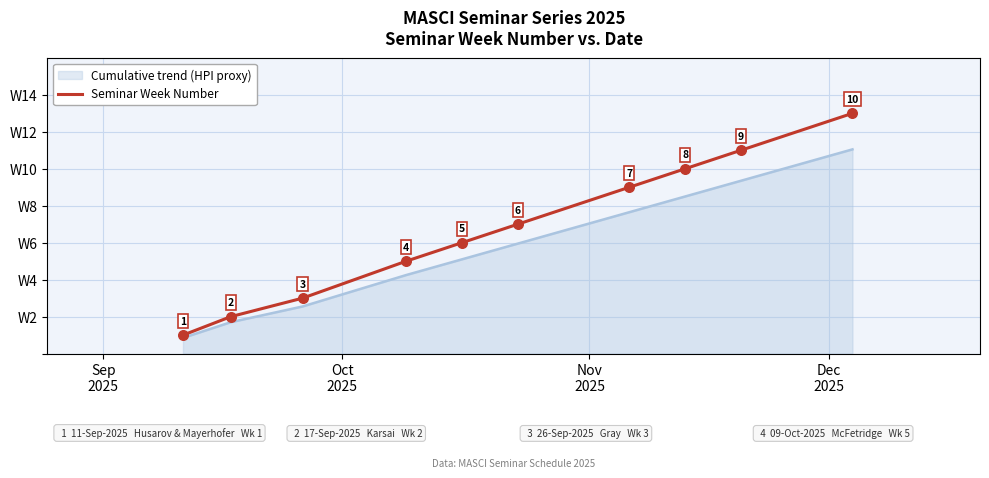

Which series has the largest range (max minus min)?

Seminar Week Number